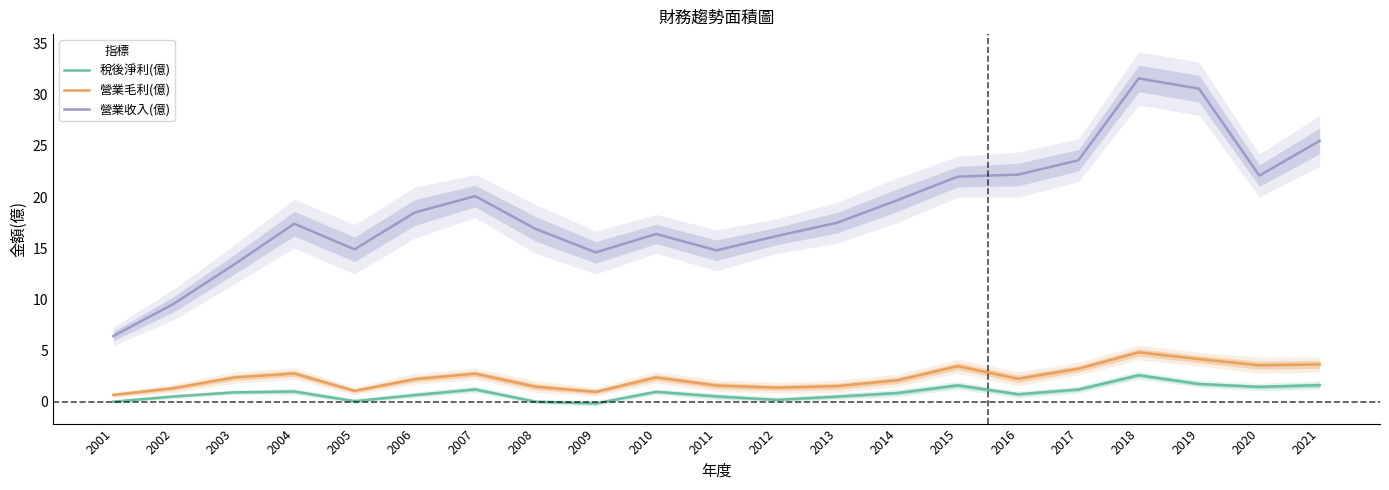

At which category is the sum across all series the highest?

2018